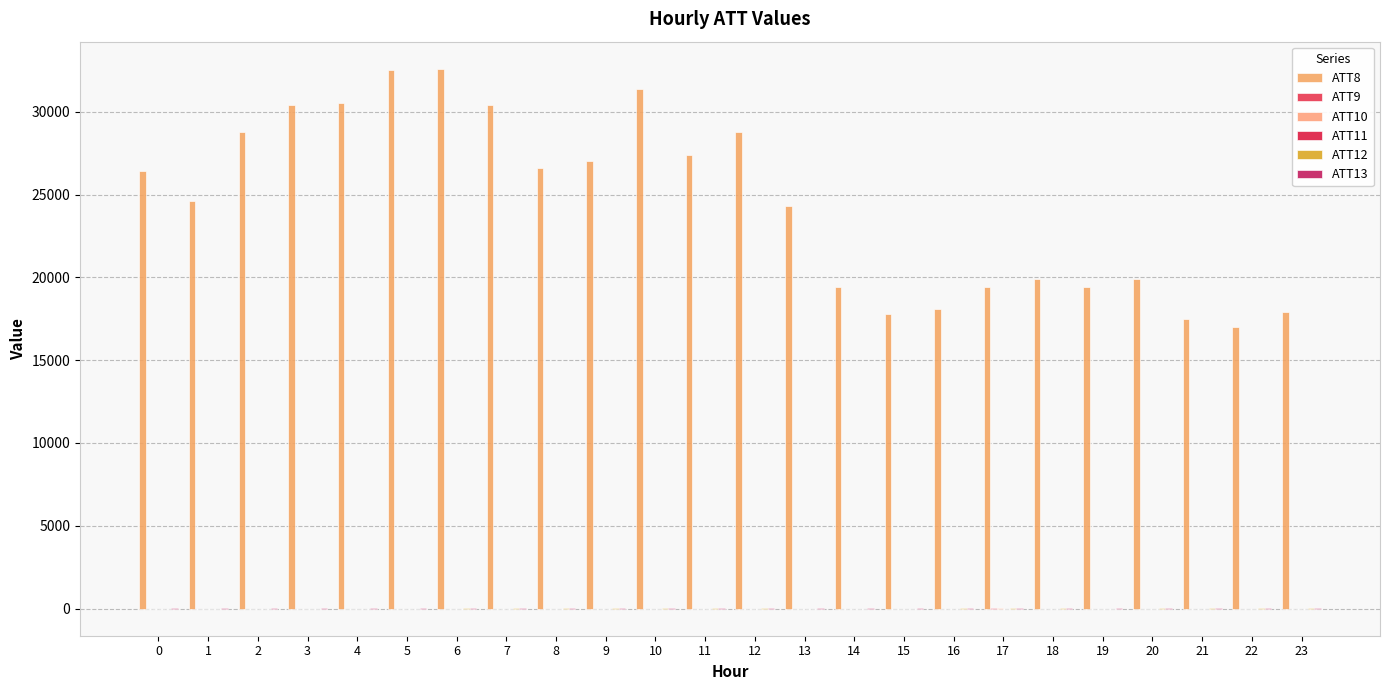

What is the value of the ATT8 bar at the 21st from the left?

19900.0